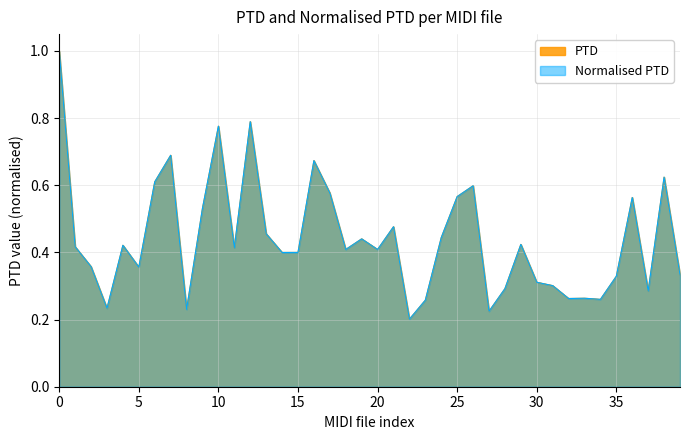

Reading right to left, list all the values displayed in this chart.

PTD: 0.3	0.6	0.3	0.6	0.3	0.3	0.3	0.3	0.3	0.3	0.4	0.3	0.2	0.6	0.6	0.4	0.3	0.2	0.5	0.4	0.4	0.4	0.6	0.7	0.4	0.4	0.5	0.8	0.4	0.8	0.5	0.2	0.7	0.6	0.4	0.4	0.2	0.4	0.4	1.0
Normalised PTD: 0.3	0.6	0.3	0.6	0.3	0.3	0.3	0.3	0.3	0.3	0.4	0.3	0.2	0.6	0.6	0.4	0.3	0.2	0.5	0.4	0.4	0.4	0.6	0.7	0.4	0.4	0.5	0.8	0.4	0.8	0.5	0.2	0.7	0.6	0.4	0.4	0.2	0.4	0.4	1.0